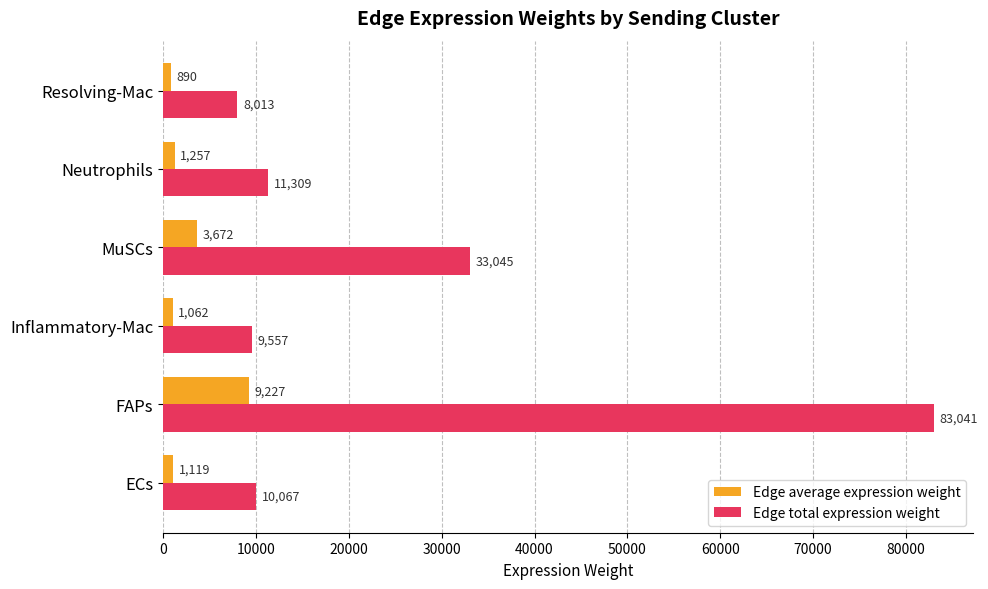

What is the minimum value shown in the chart?

890.4